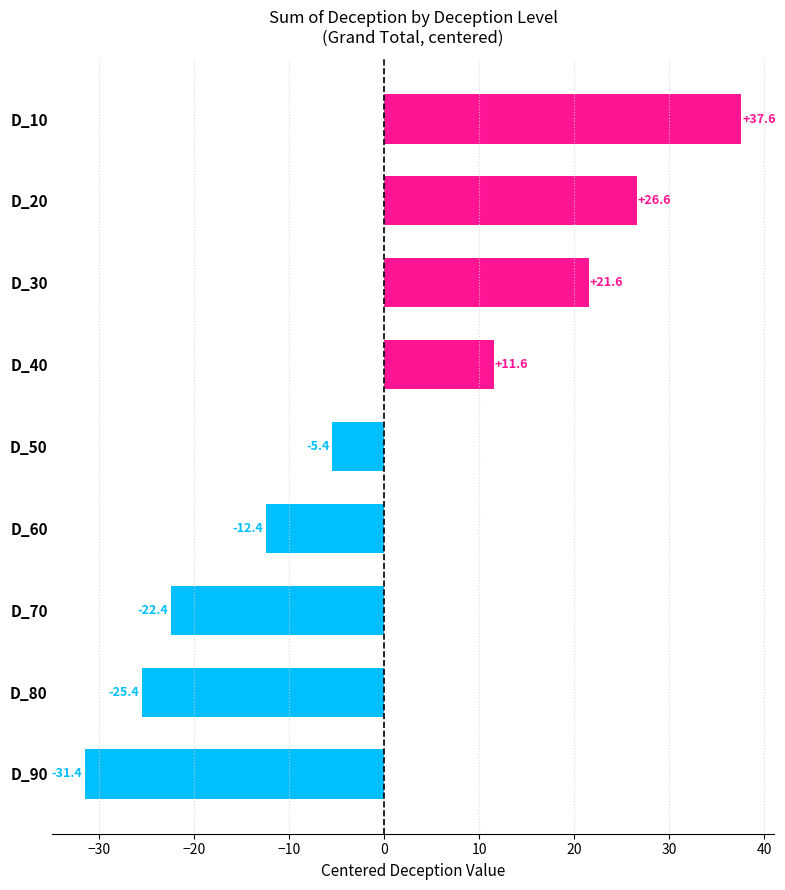

How many series are shown in this chart?

1